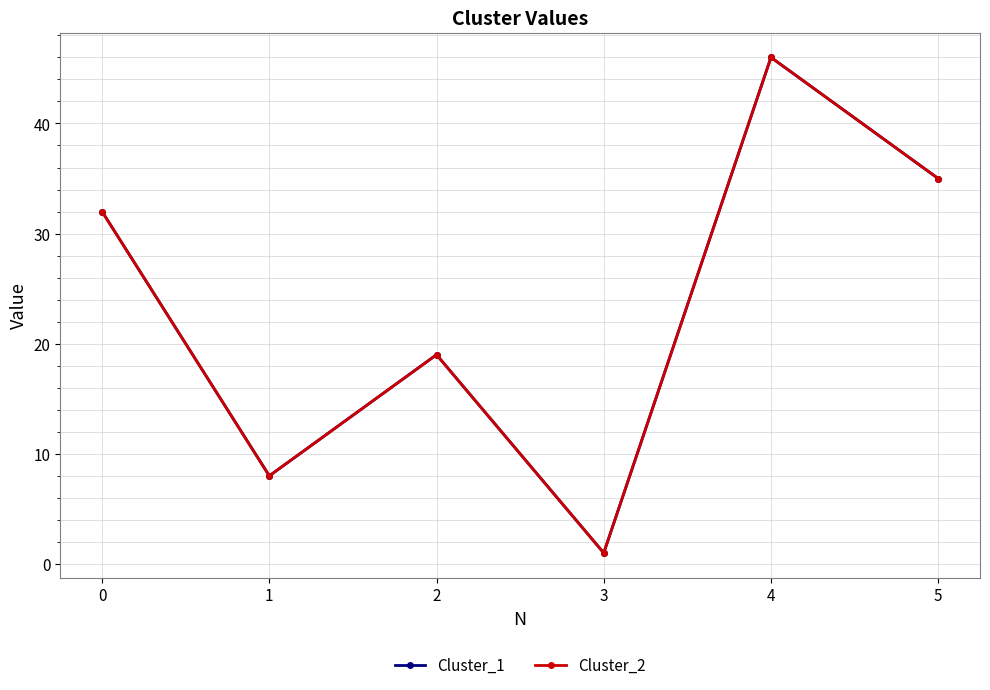

True or false: Cluster_2 has a value of 46 at 4.

True